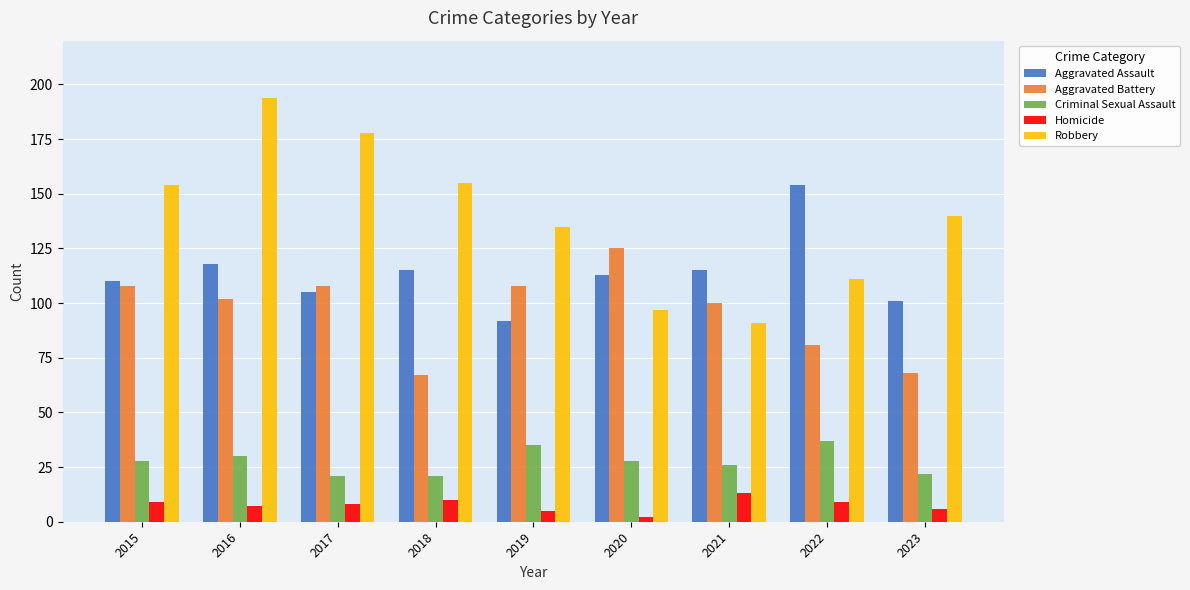

Reading left to right, transcribe all the data shown in this chart.

Aggravated Assault: 110	118	105	115	92	113	115	154	101
Aggravated Battery: 108	102	108	67	108	125	100	81	68
Criminal Sexual Assault: 28	30	21	21	35	28	26	37	22
Homicide: 9	7	8	10	5	2	13	9	6
Robbery: 154	194	178	155	135	97	91	111	140